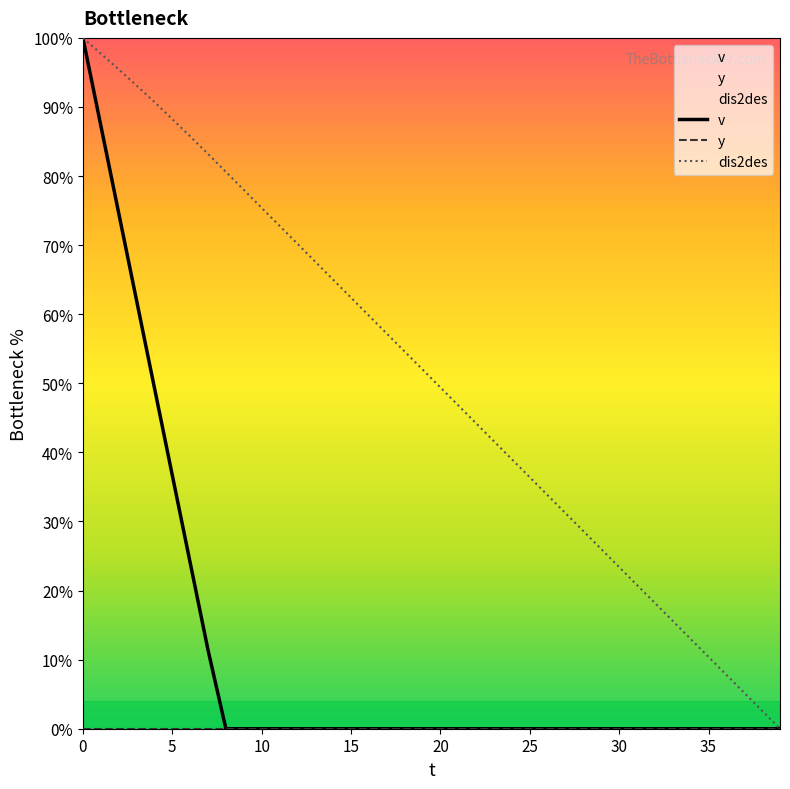

What is the total value across all series at 18?

54.6